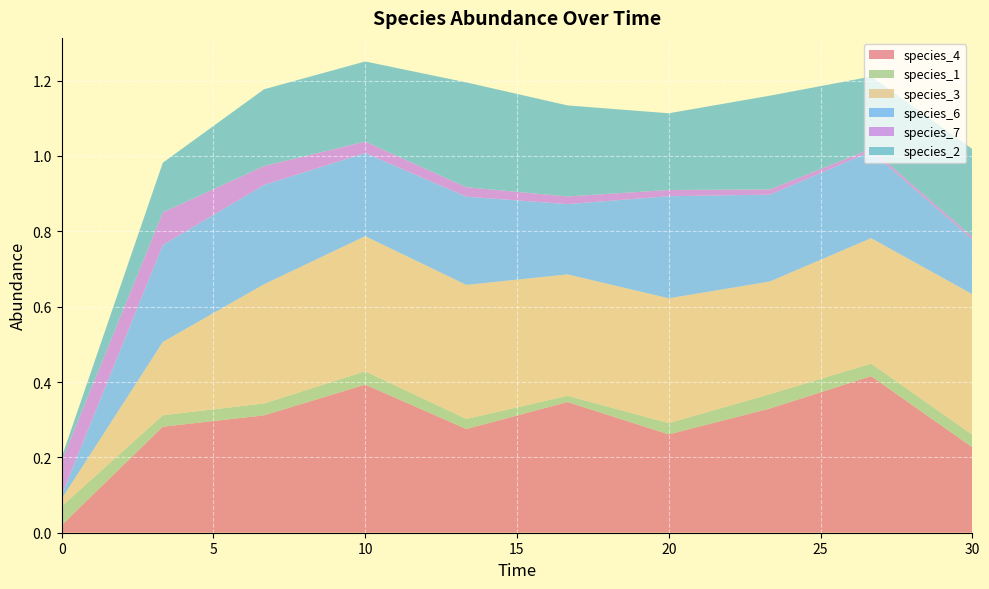

Reading right to left, list all the values displayed in this chart.

species_4: 0.2	0.4	0.3	0.3	0.3	0.3	0.4	0.3	0.3	0.0
species_1: 0.0	0.0	0.0	0.0	0.0	0.0	0.0	0.0	0.0	0.1
species_3: 0.4	0.3	0.3	0.3	0.3	0.4	0.4	0.3	0.2	0.0
species_6: 0.1	0.2	0.2	0.3	0.2	0.2	0.2	0.3	0.3	0.0
species_7: 0.0	0.0	0.0	0.0	0.0	0.0	0.0	0.1	0.1	0.1
species_2: 0.2	0.2	0.2	0.2	0.2	0.3	0.2	0.2	0.1	0.0